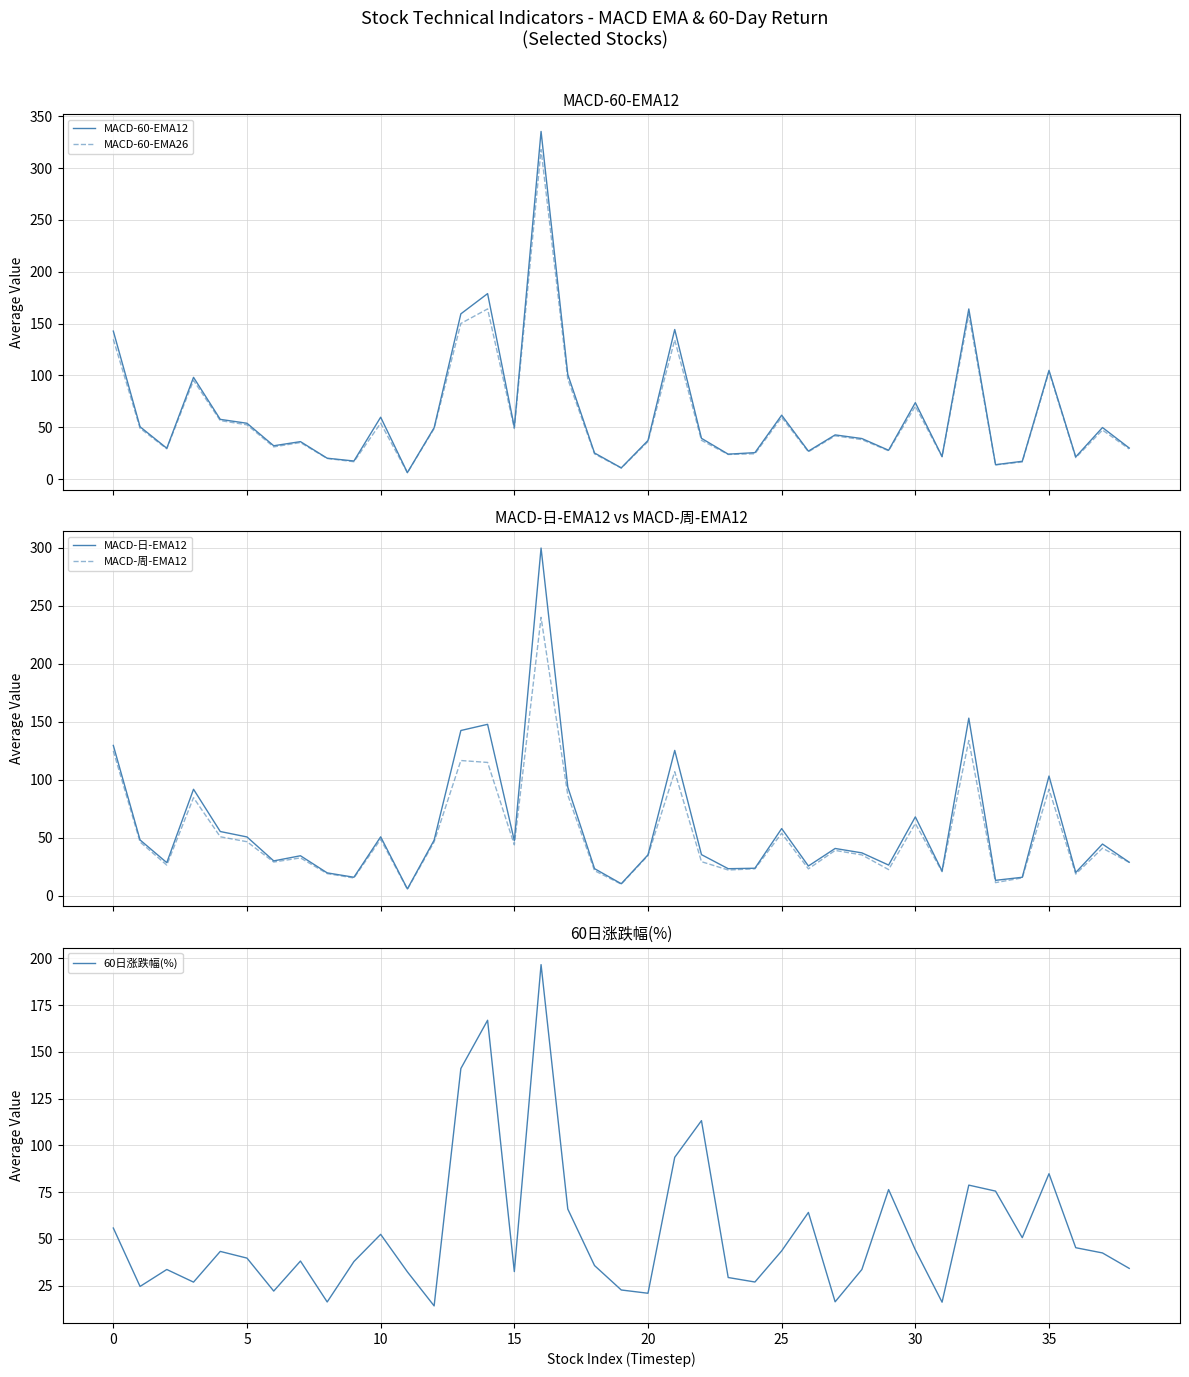

What is the value of the MACD-60-EMA12 point at the 8th from the left?

36.1